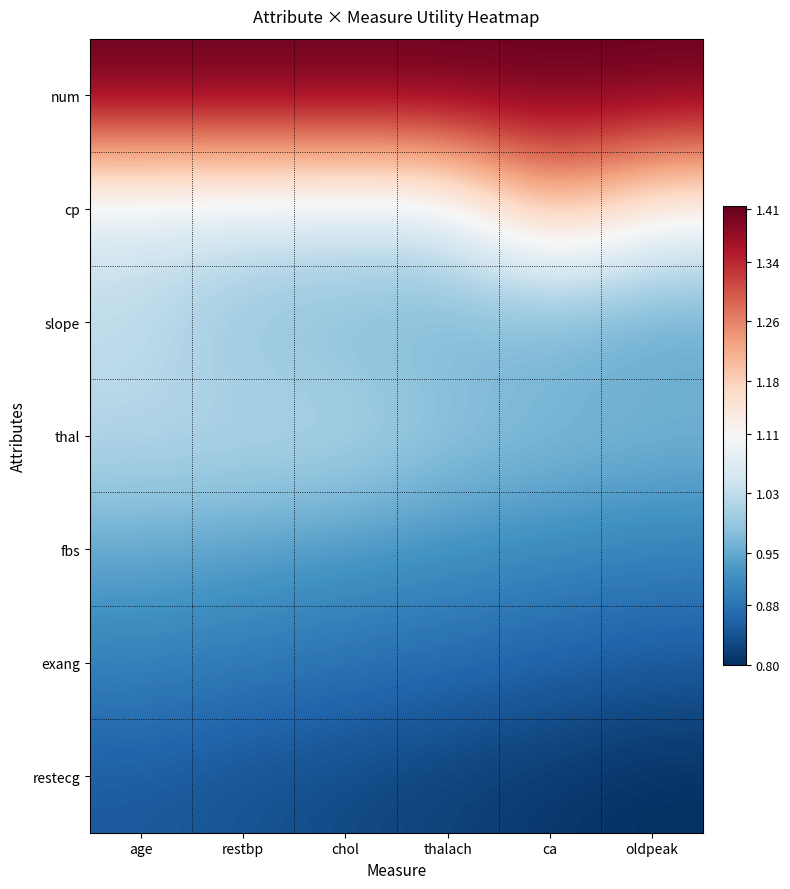

At how many categories does at least one series exceed 1?

6